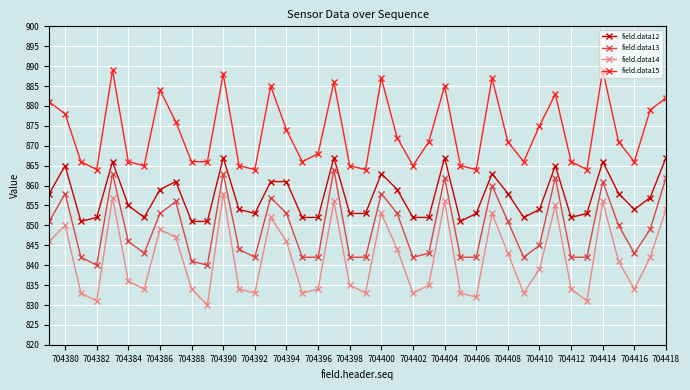

True or false: field.data12 and field.data14 cross at least once.

False